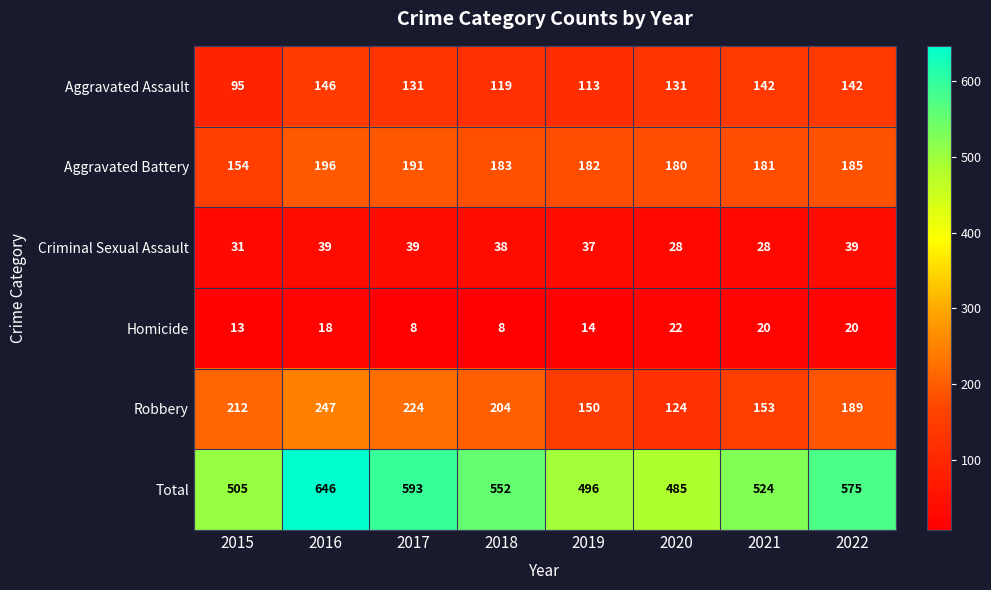

The value of Aggravated Battery at 2021 is 262. True or false?

False